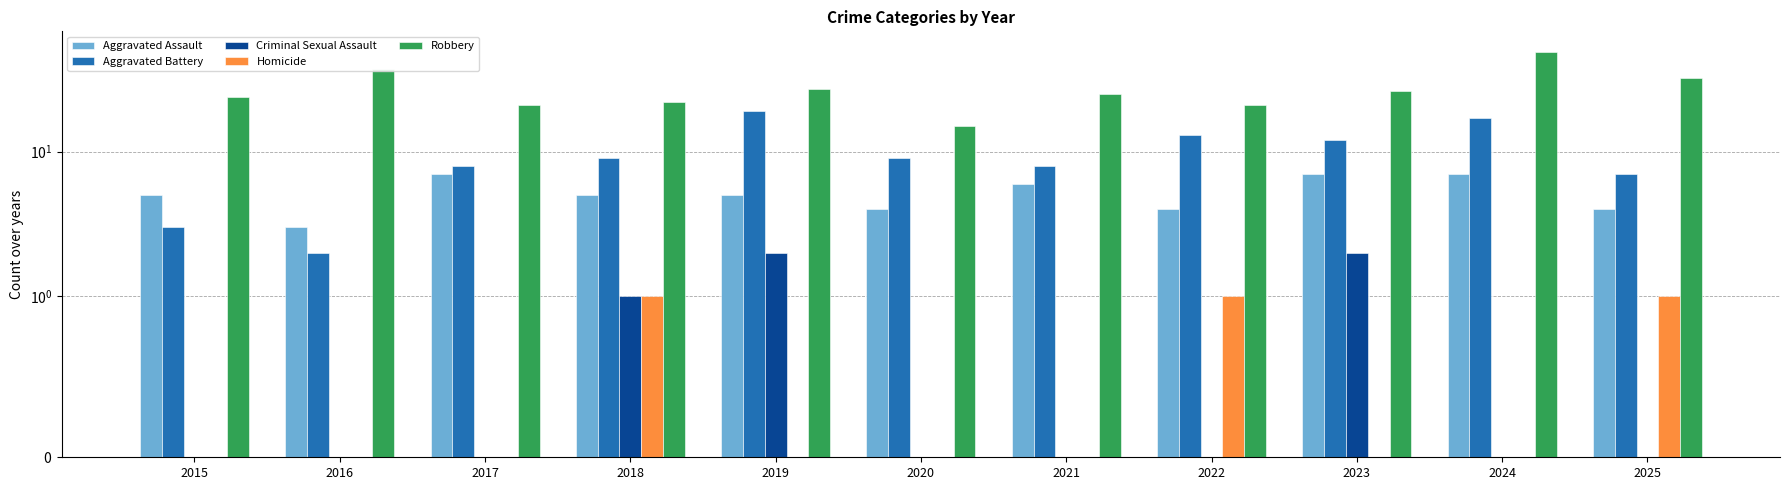

Is the value of Aggravated Assault at 2017 greater than the value of Robbery at 2020?

No